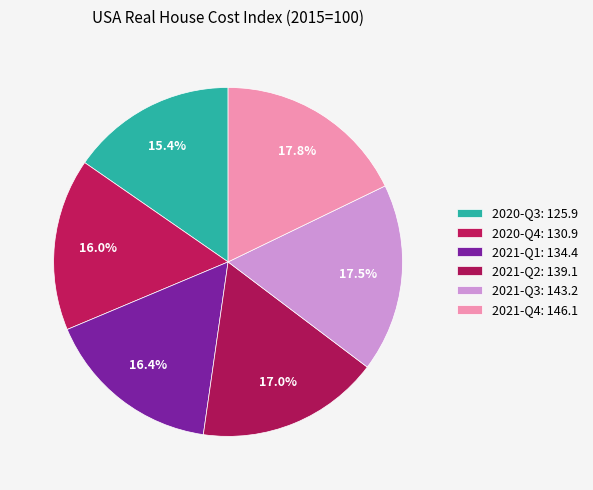

Is it true that 2021-Q4 is 25% of the pie?

False